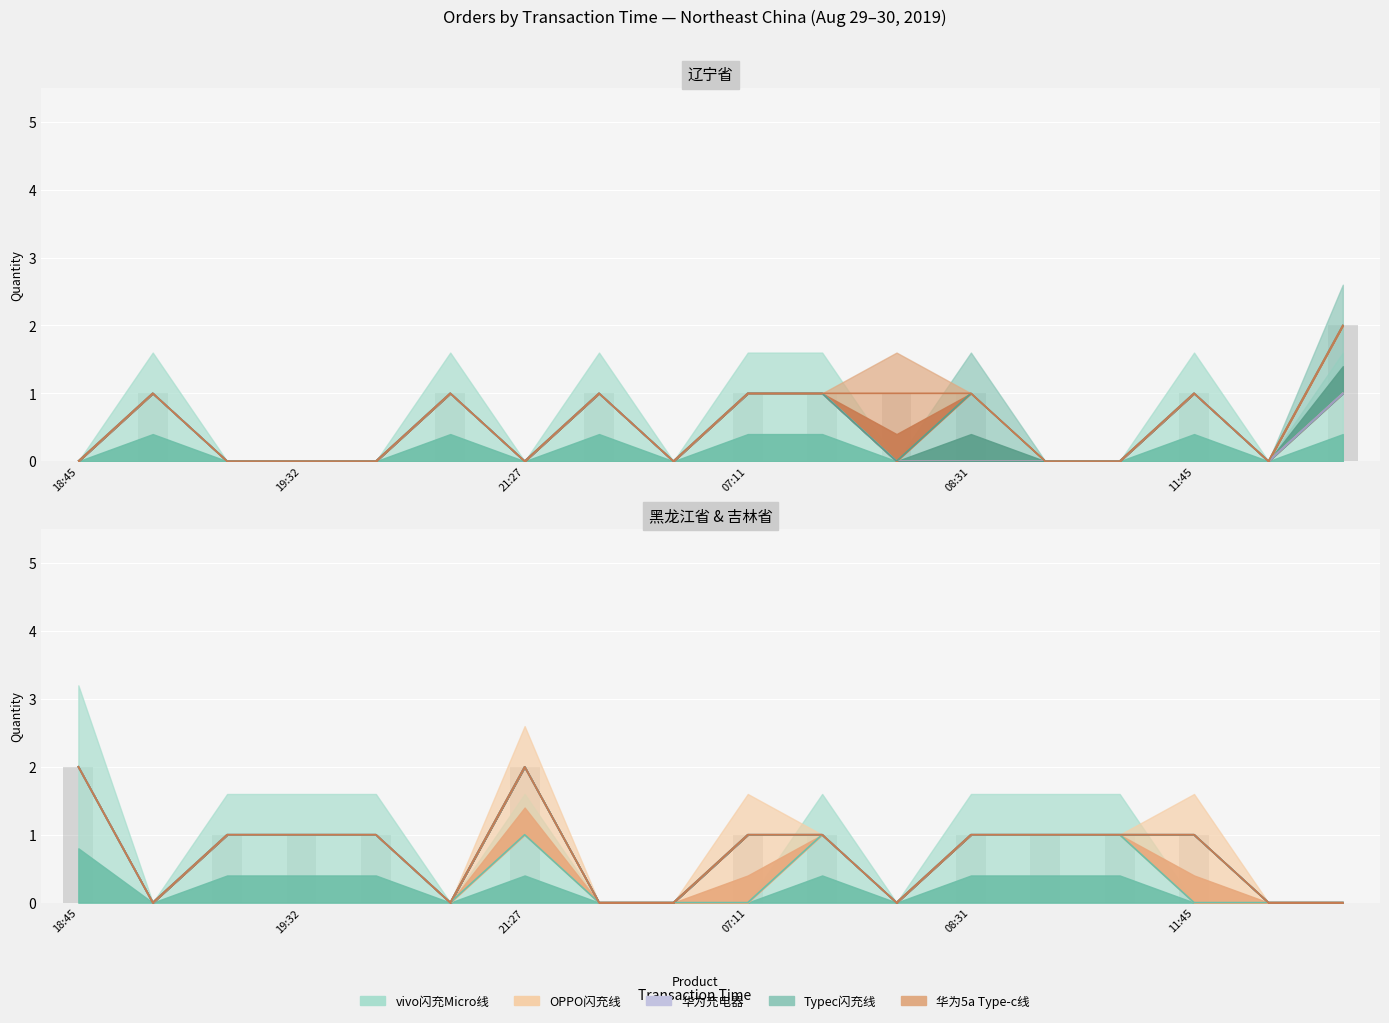

How many data points in OPPO 原装闪充数据线 DL118白 MICRO are above 0?

3